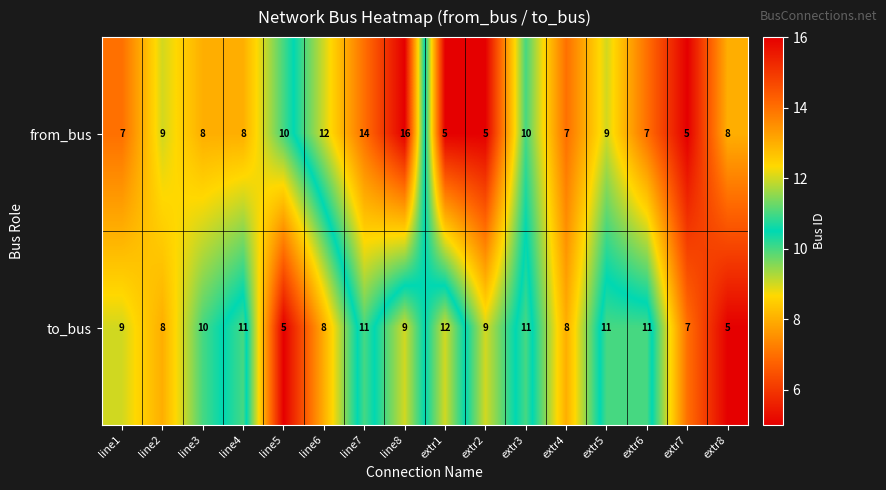

What is the minimum value shown in the chart?

5